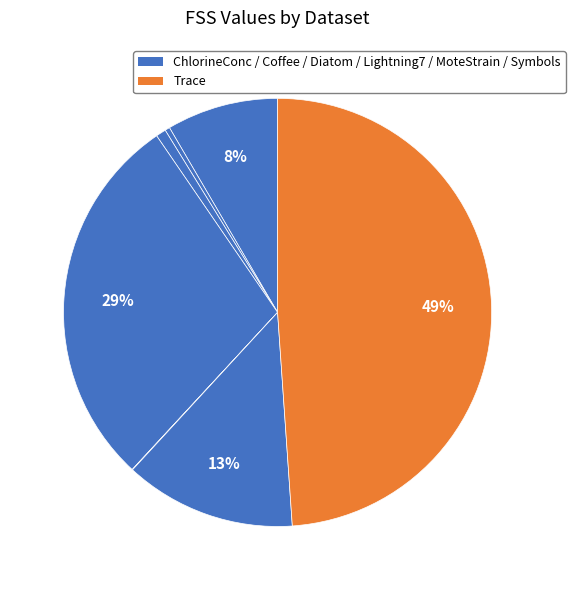

Rank the categories by value from lowest to highest.

MoteStrain, Coffee, DiatomSizeReduction, ChlorineConcentration, Symbols, Lightning7, Trace